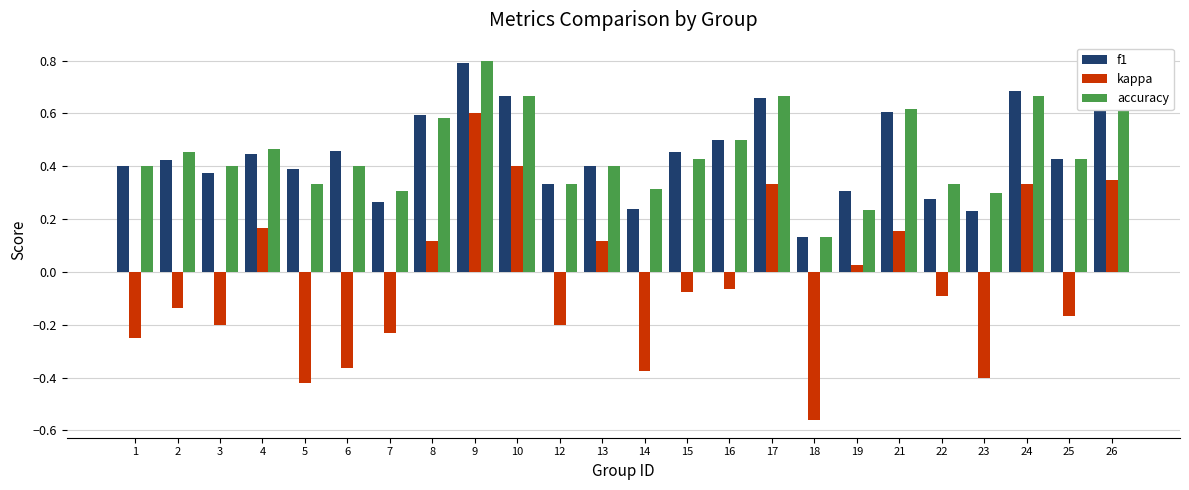

Which series has the largest range (max minus min)?

kappa